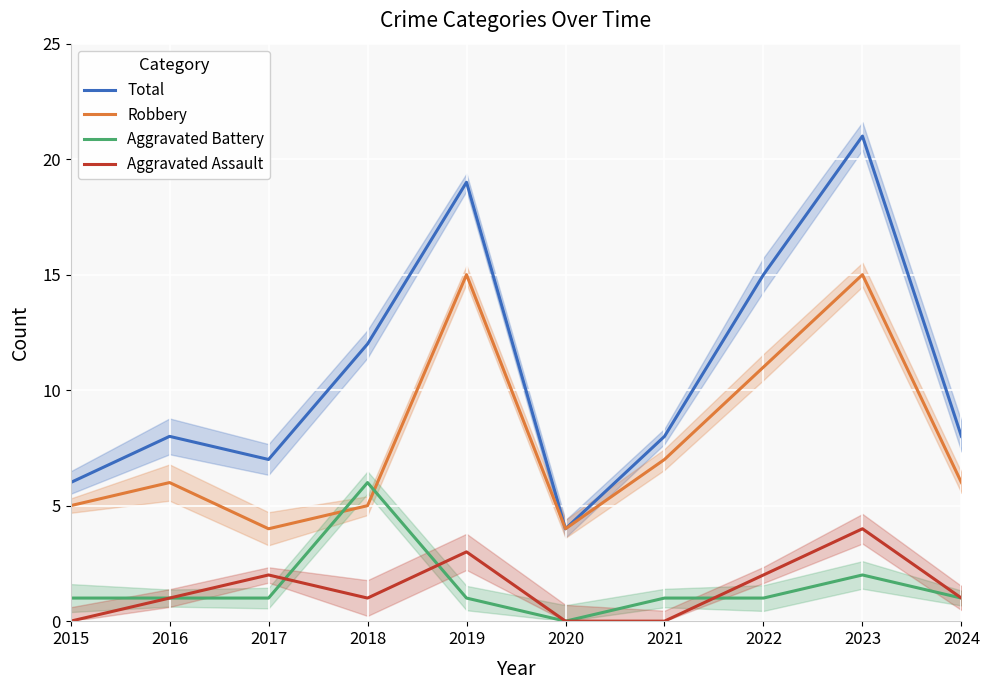

What is the difference between the maximum and minimum values in the Aggravated Battery series?

6